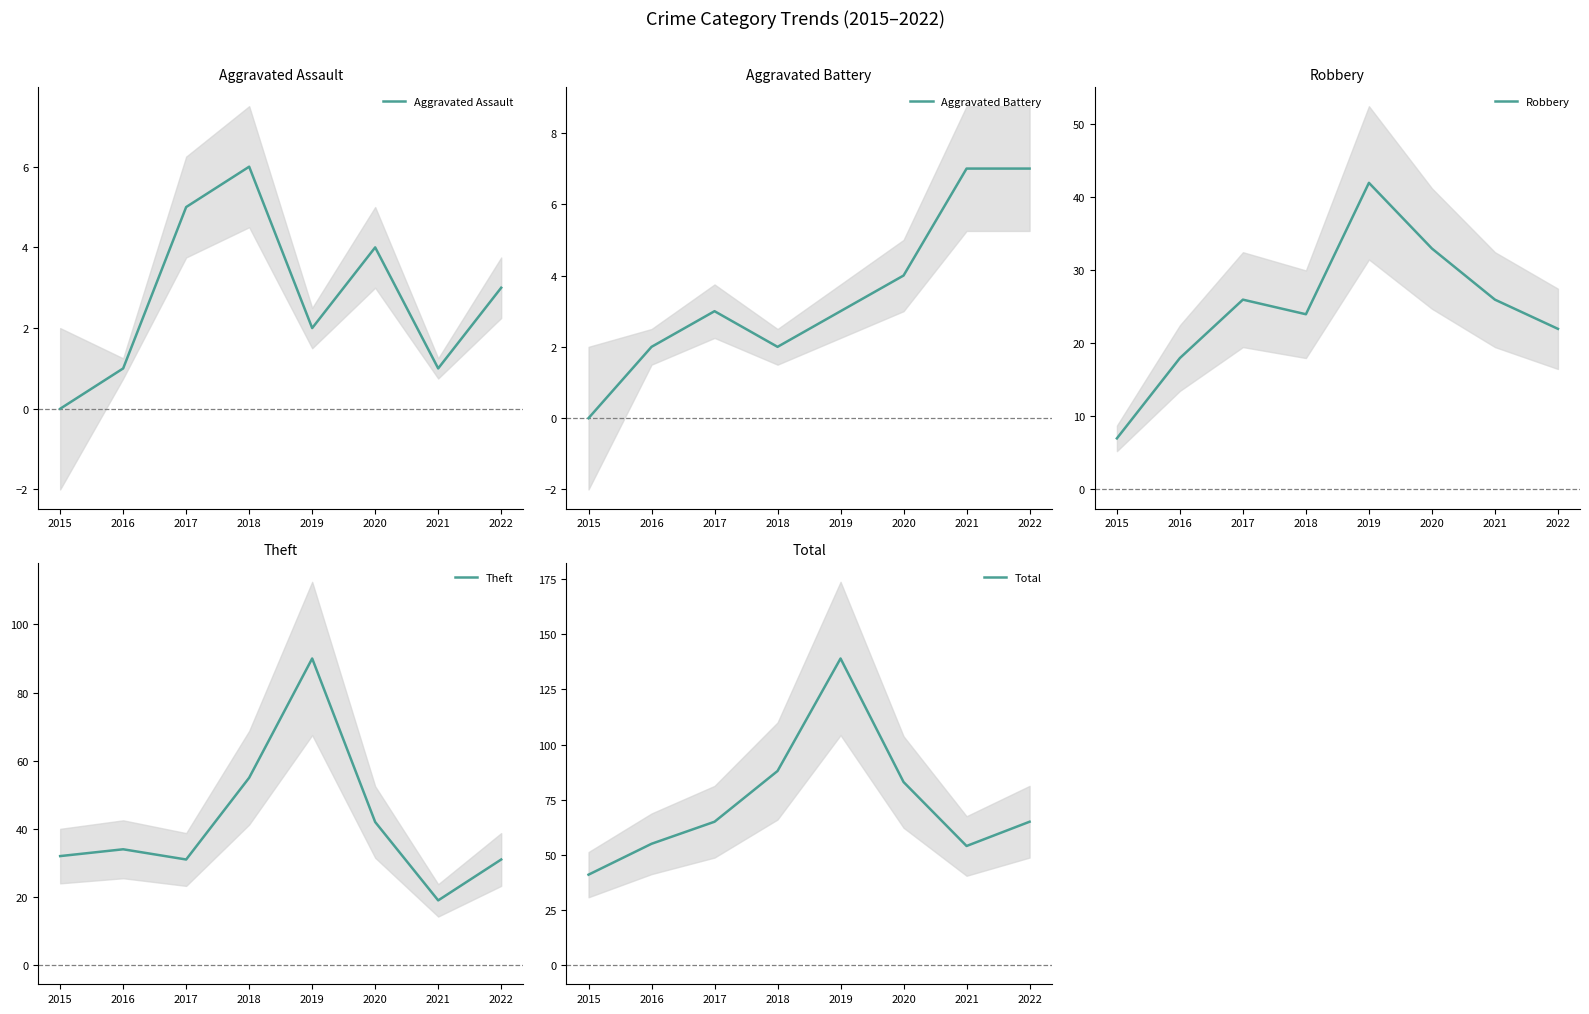

What is the greatest value displayed?

139